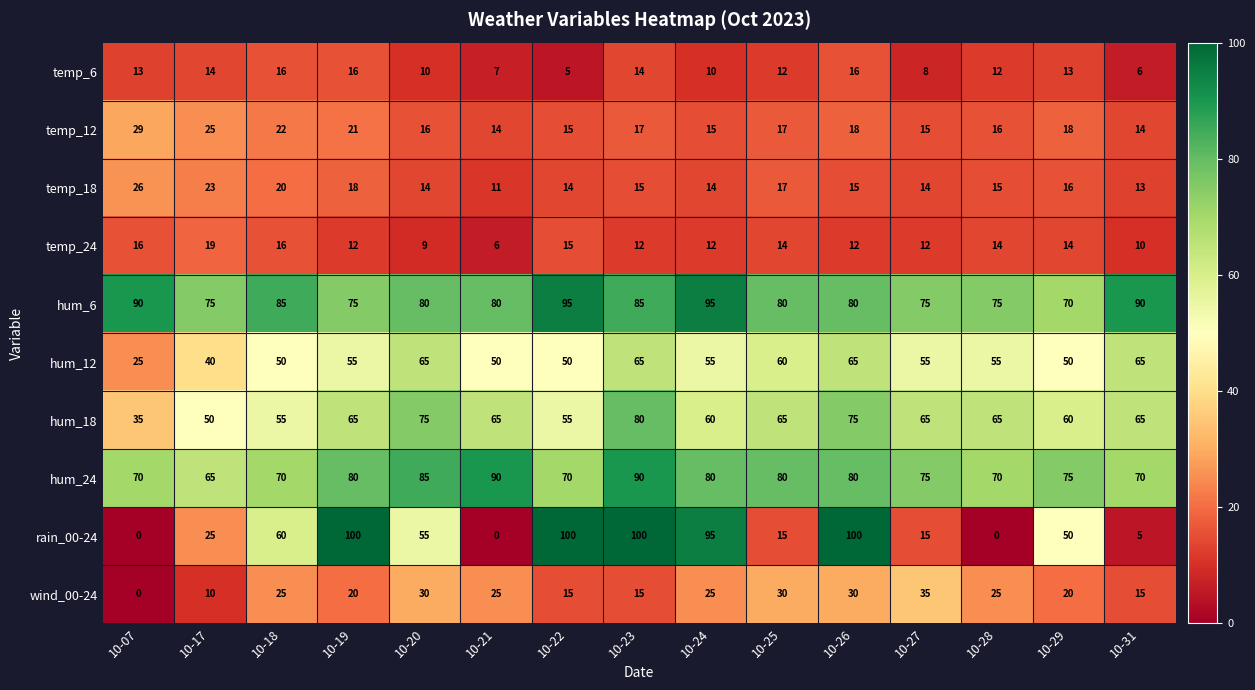

What is the spread (max minus min) of values at 10-24?

85